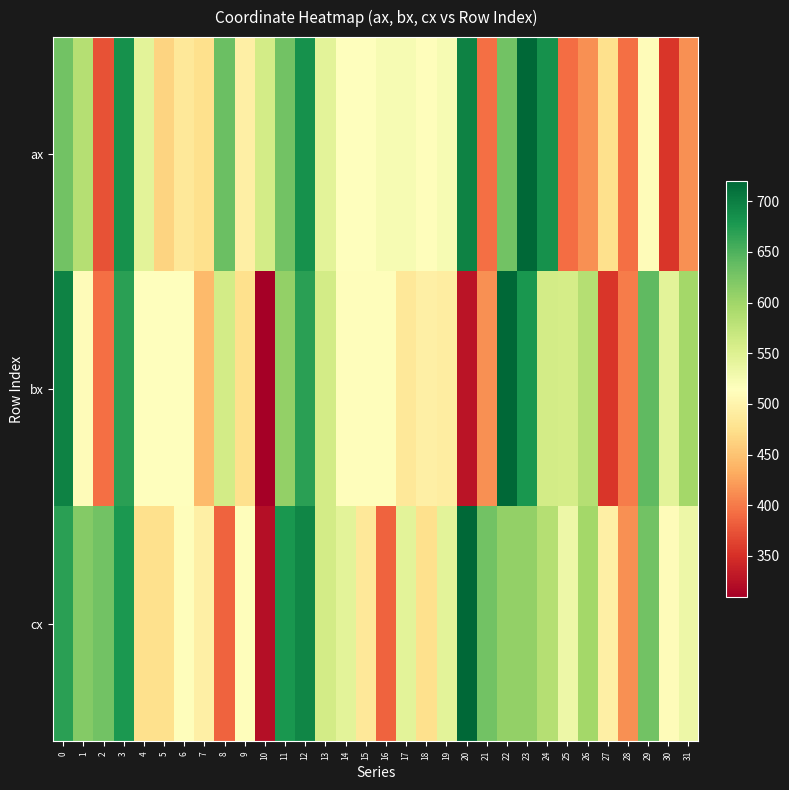

Reading right to left, what are all the values shown in this chart?

ax: 31=414	30=355	29=510	28=393	27=475	26=414	25=391	24=684	23=719	22=629	21=393	20=697	19=524	18=512	17=524	16=524	15=514	14=514	13=544	12=684	11=629	10=561	9=494	8=634	7=475	6=484	5=464	4=544	3=684	2=374	1=585	0=629
bx: 31=597	30=544	29=640	28=402	27=355	26=585	25=559	24=561	23=679	22=720	21=414	20=327	19=492	18=494	17=484	16=512	15=512	14=512	13=560	12=669	11=608	10=309	9=475	8=560	7=443	6=514	5=514	4=514	3=669	2=393	1=510	0=697
cx: 31=533	30=510	29=629	28=414	27=494	26=597	25=533	24=585	23=608	22=608	21=629	20=720	19=544	18=475	17=544	16=386	15=484	14=544	13=561	12=694	11=679	10=323	9=512	8=386	7=494	6=512	5=475	4=475	3=677	2=629	1=618	0=669